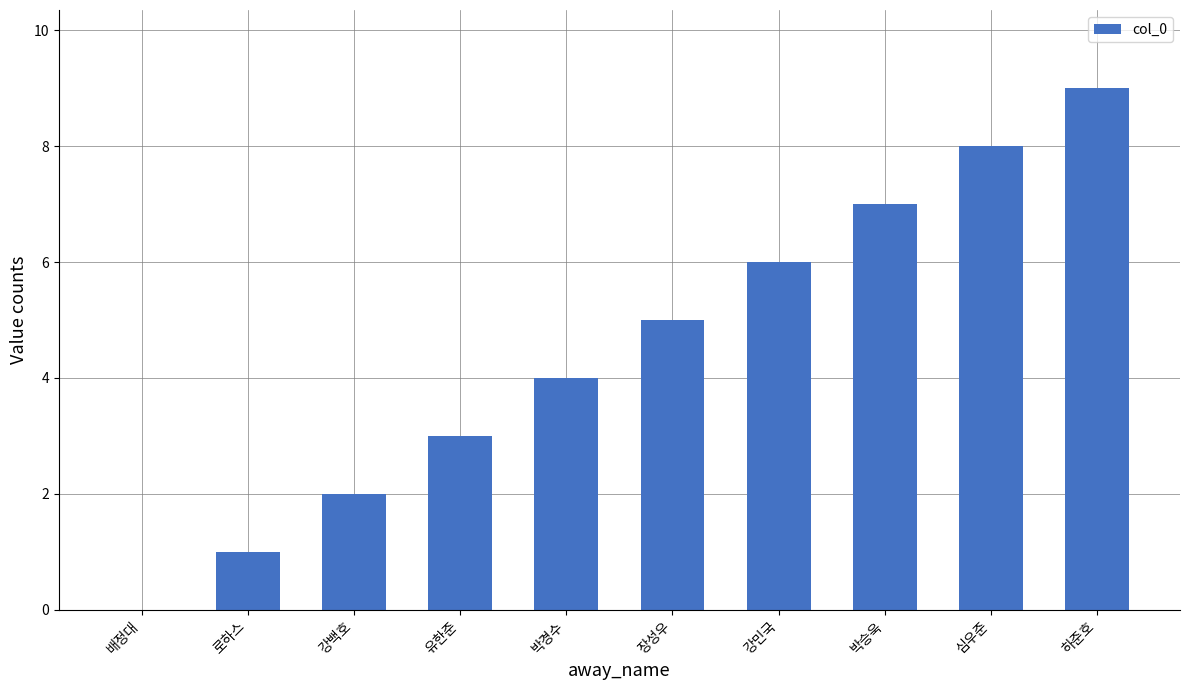

The value at 로하스 is 0. True or false?

False